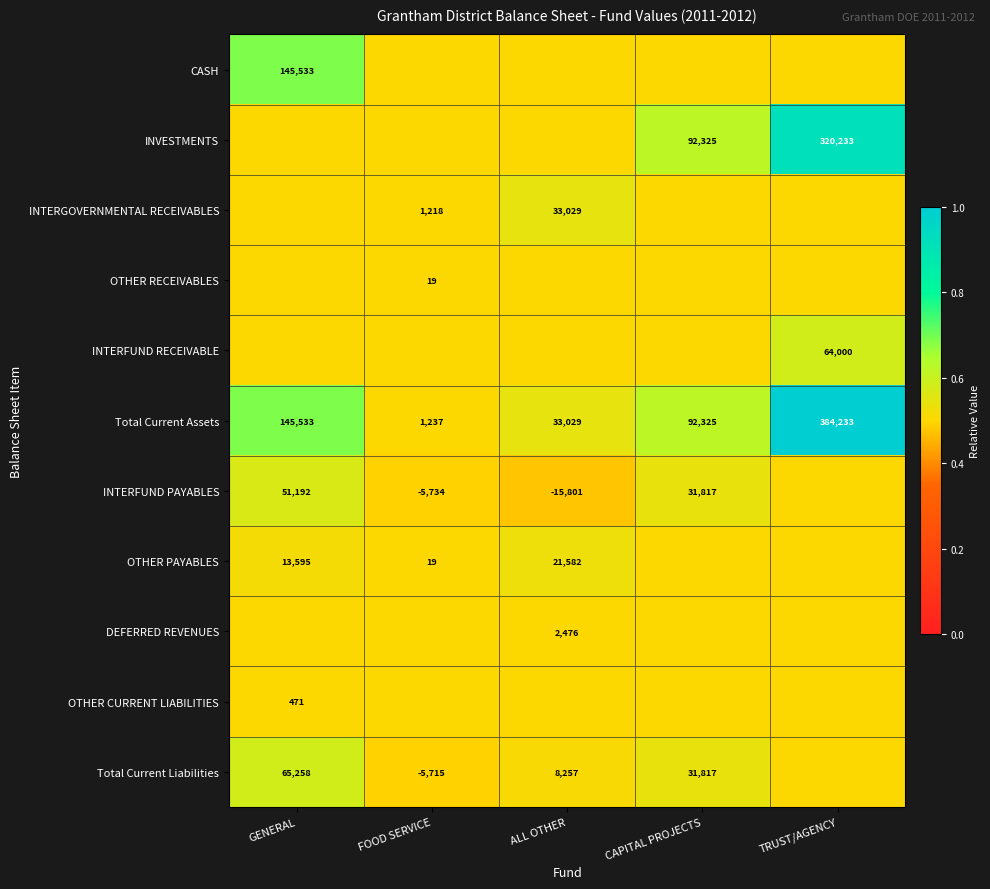

What is the approximate value of Total Current Assets at TRUST/AGENCY?

384233.0